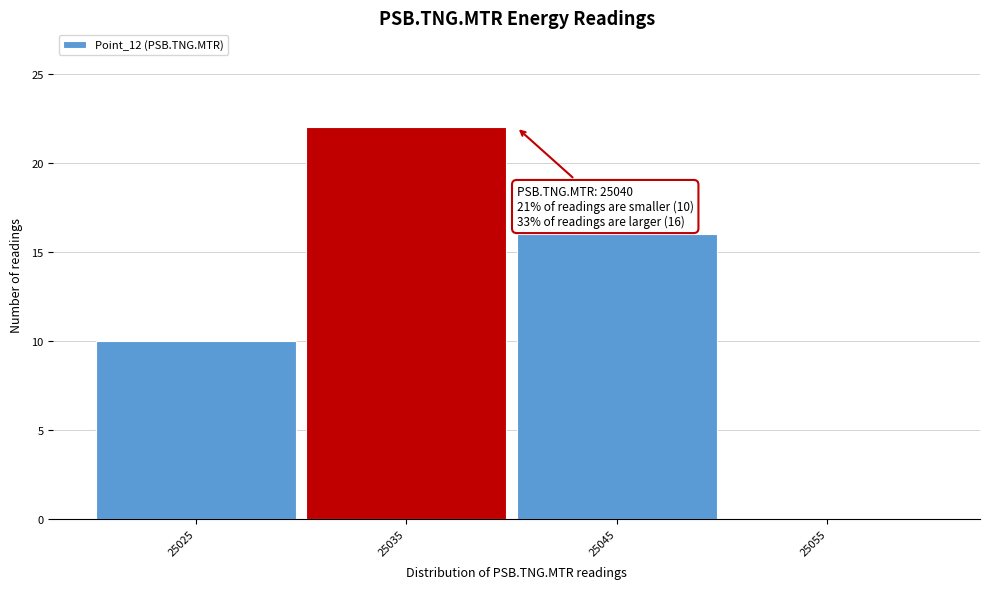

Reading left to right, extract all data points from this chart.

25025=10	25035=22	25045=16	25055=0